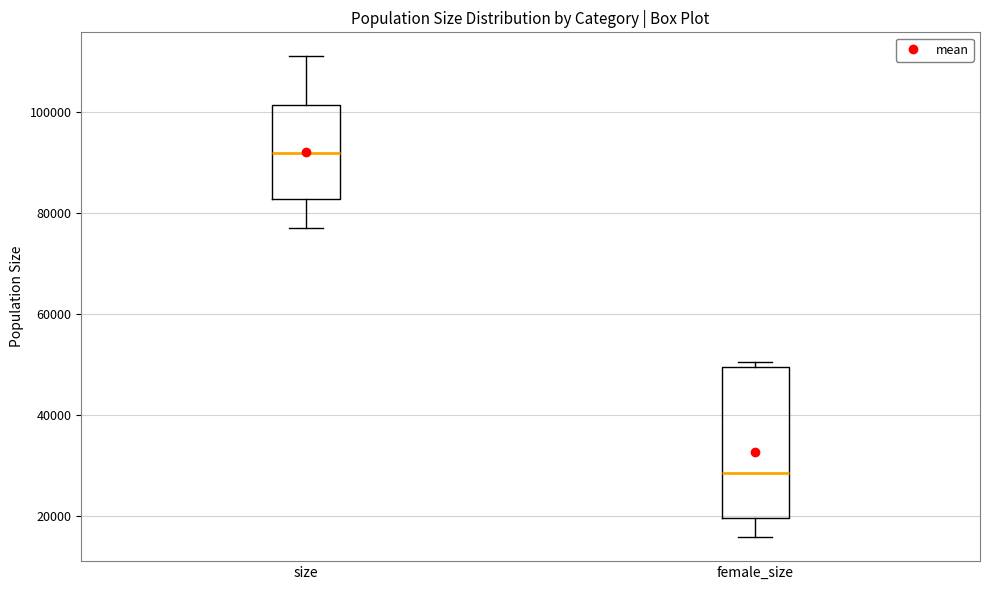

Reading left to right, transcribe this box plot: for each box, give where its median line is, the range the box spans, and where its two whiskers end, as read against the y-axis. The values are not printed on the chart, so give them approximately, as read against the axis.

size: median 92000, box 82000 to 102000, whiskers 78000 to 112000
female_size: median 28000, box 20000 to 50000, whiskers 16000 to 50000 (just above the box's upper edge)